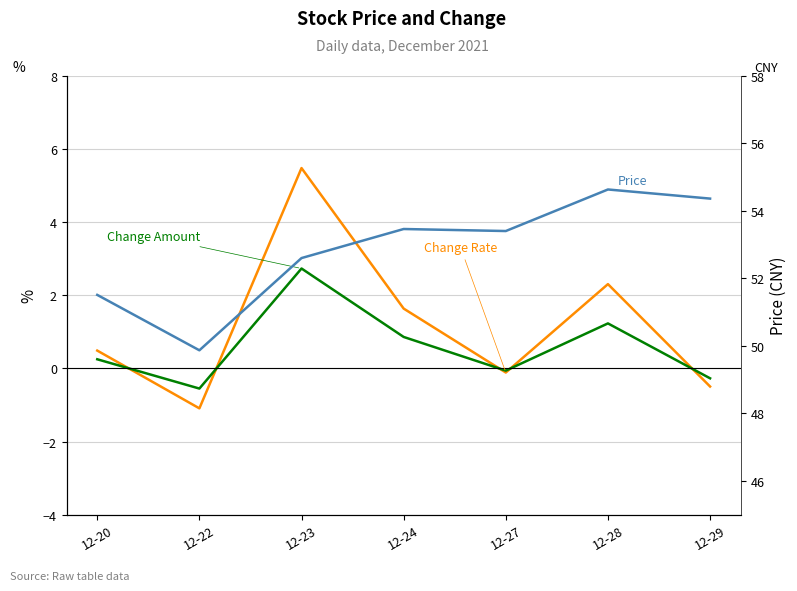

How many times do Change Rate and Change Amount cross each other?

5